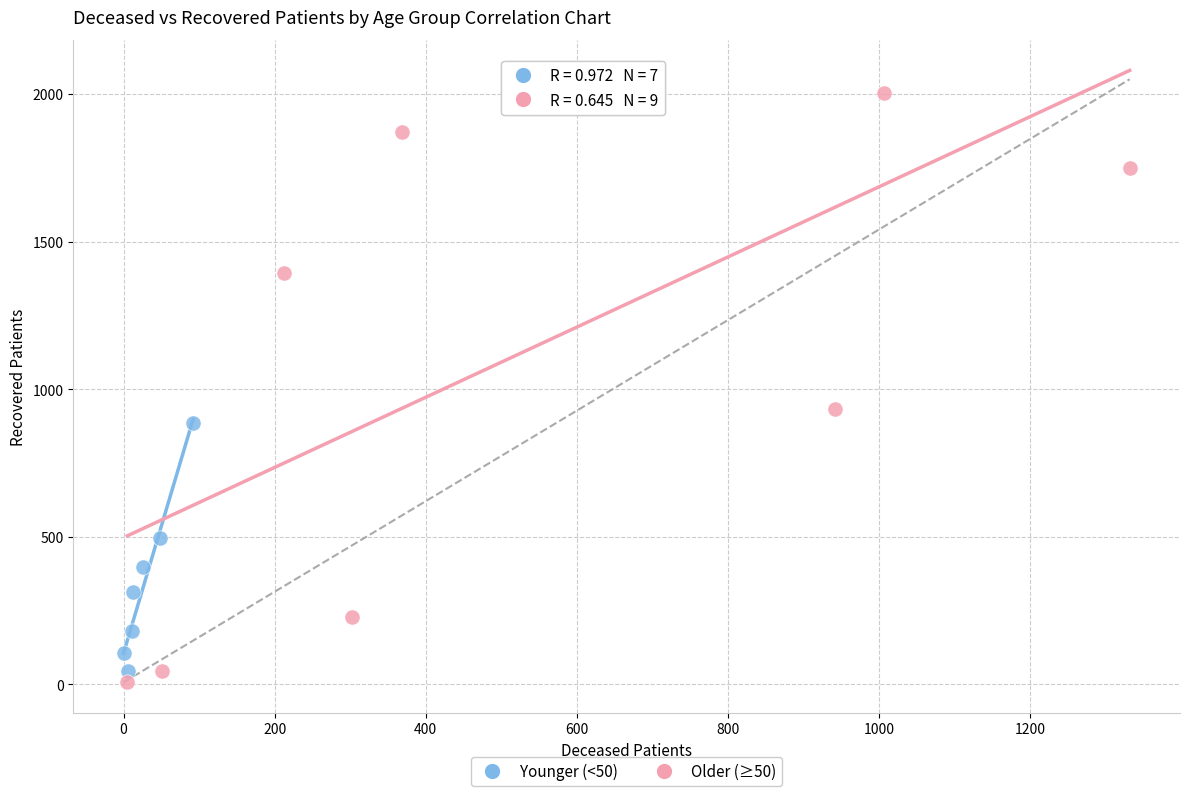

Which series reaches the maximum Y coordinate?

Older (≥50)